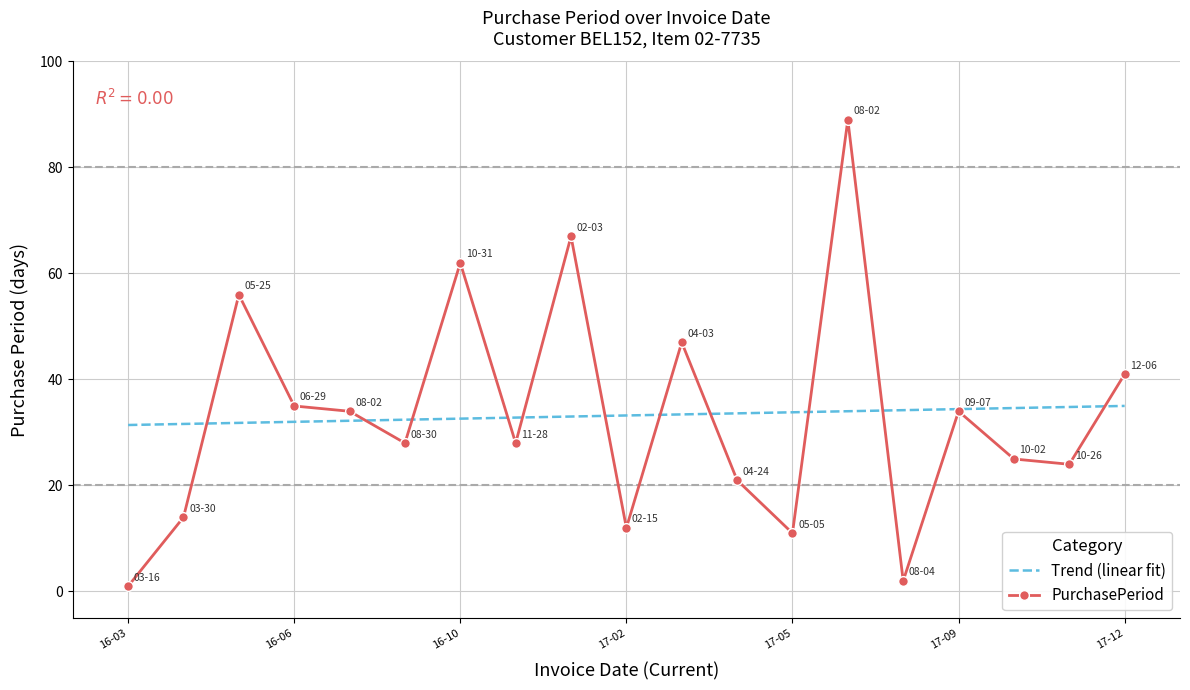

Rank the series by their maximum value, from highest to lowest.

PurchasePeriod, Trend (linear fit)